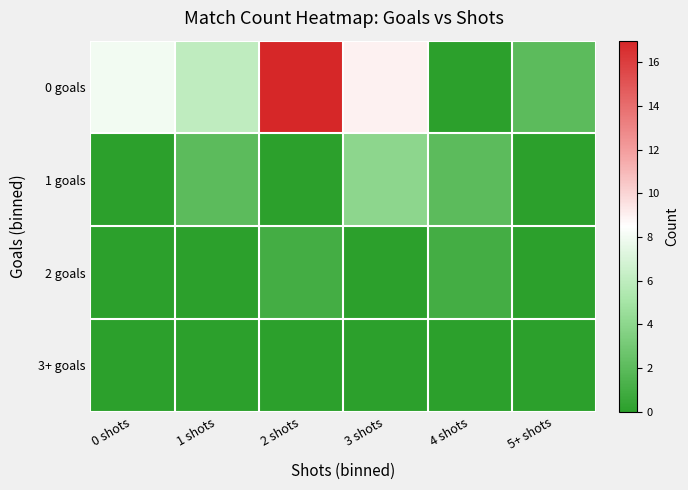

What is the spread (max minus min) of values at 4 shots?

2